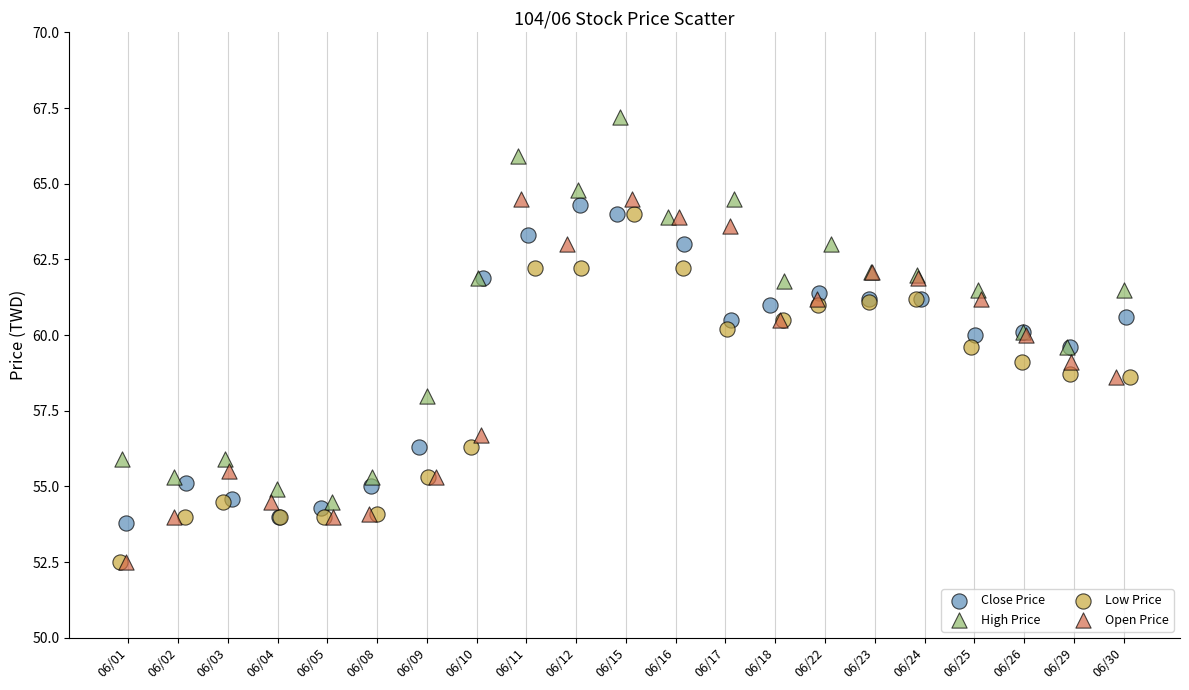

Which series contains the highest Y value?

High Price